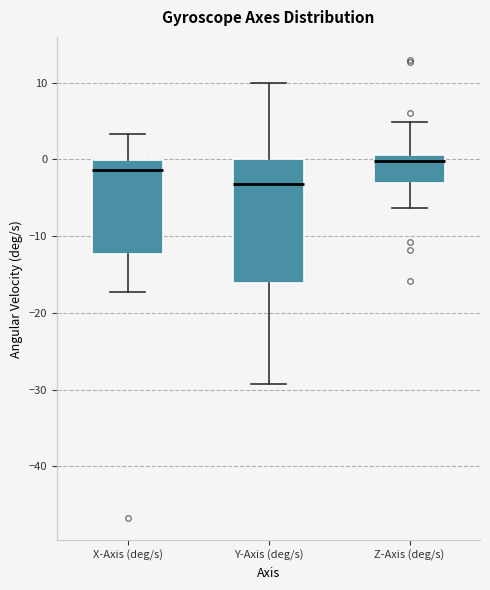

Reading left to right, read every box against the y-axis: the position of its median line, the range the box covers, and the ends of its whiskers. The values are not printed on the chart, so give them approximately, as read against the axis.

X-Axis (deg/s): median -1, box -12 to 0, whiskers -17 to 3
Y-Axis (deg/s): median -3, box -16 to 0, whiskers -29 to 10
Z-Axis (deg/s): median 0, box -3 to 1, whiskers -6 to 5